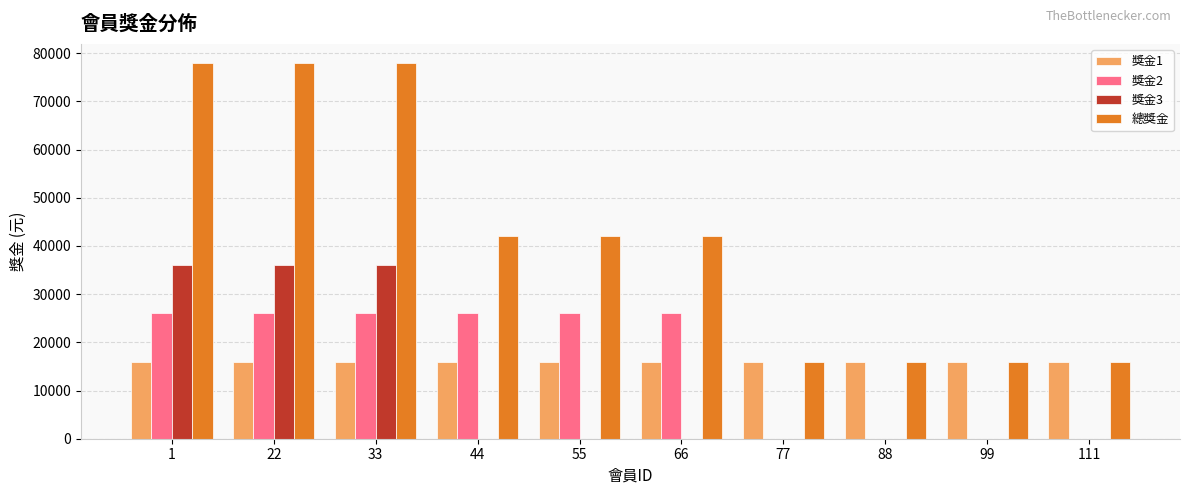

The value of 獎金3 at 33 is 51538. True or false?

False